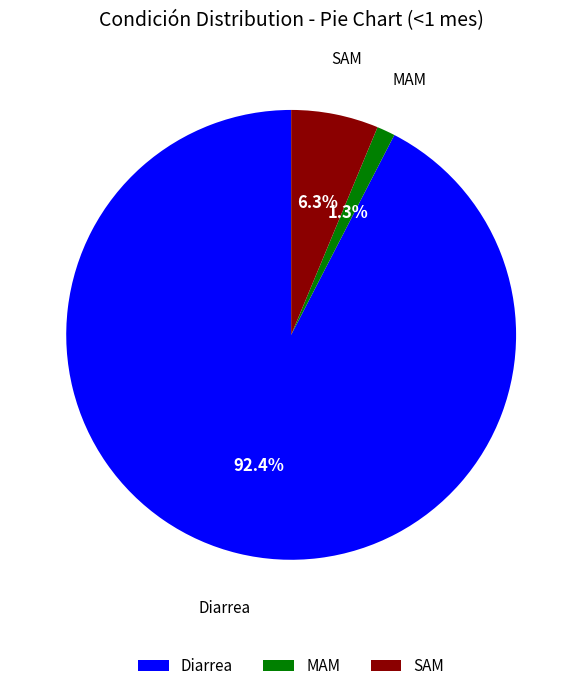

Count the number of slices in the pie.

3